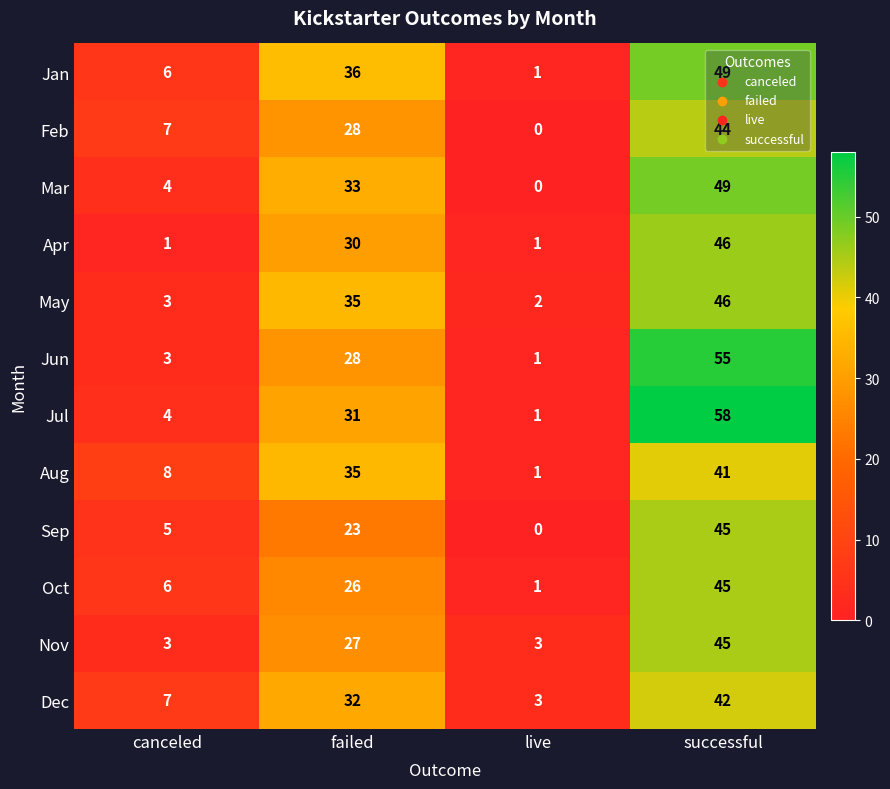

What is the difference between the Mar values at canceled and successful?

45